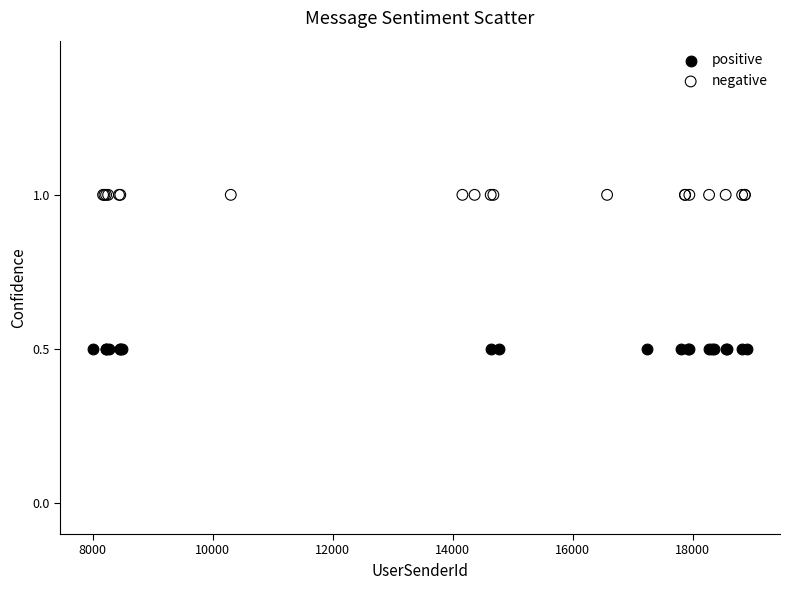

What are all the series names shown in the legend?

positive, negative